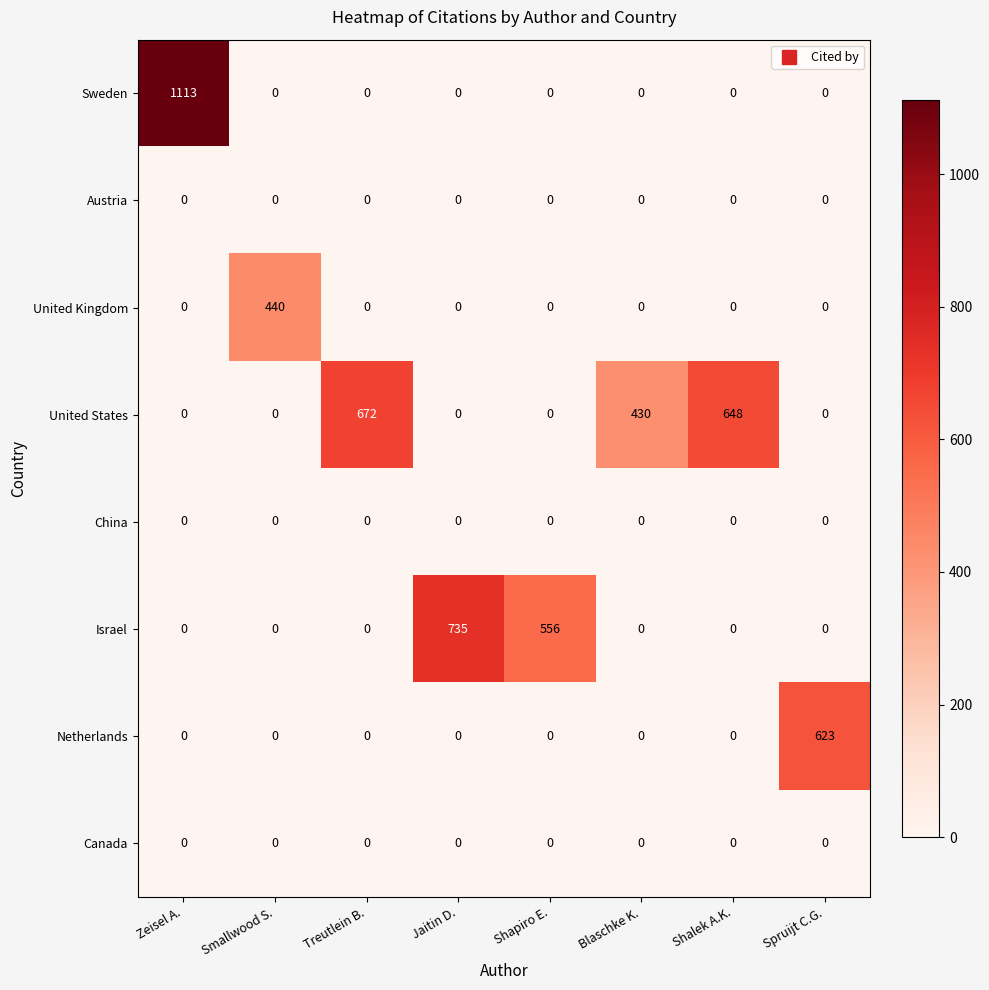

What is the total value across all series at Spruijt C.G.?

623